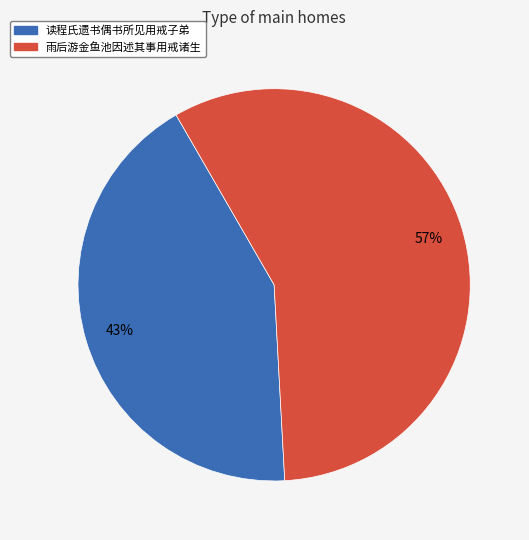

To the nearest percent, what portion does 读程氏遗书偶书所见用戒子弟 represent?

43%